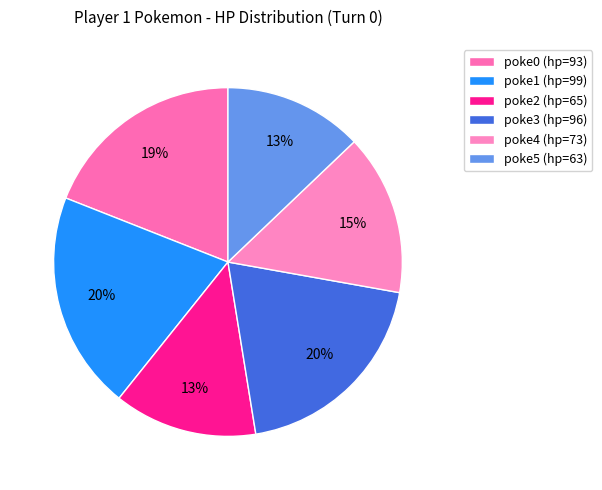

To the nearest percent, what is the difference between the largest and smallest slice percentages?

7%